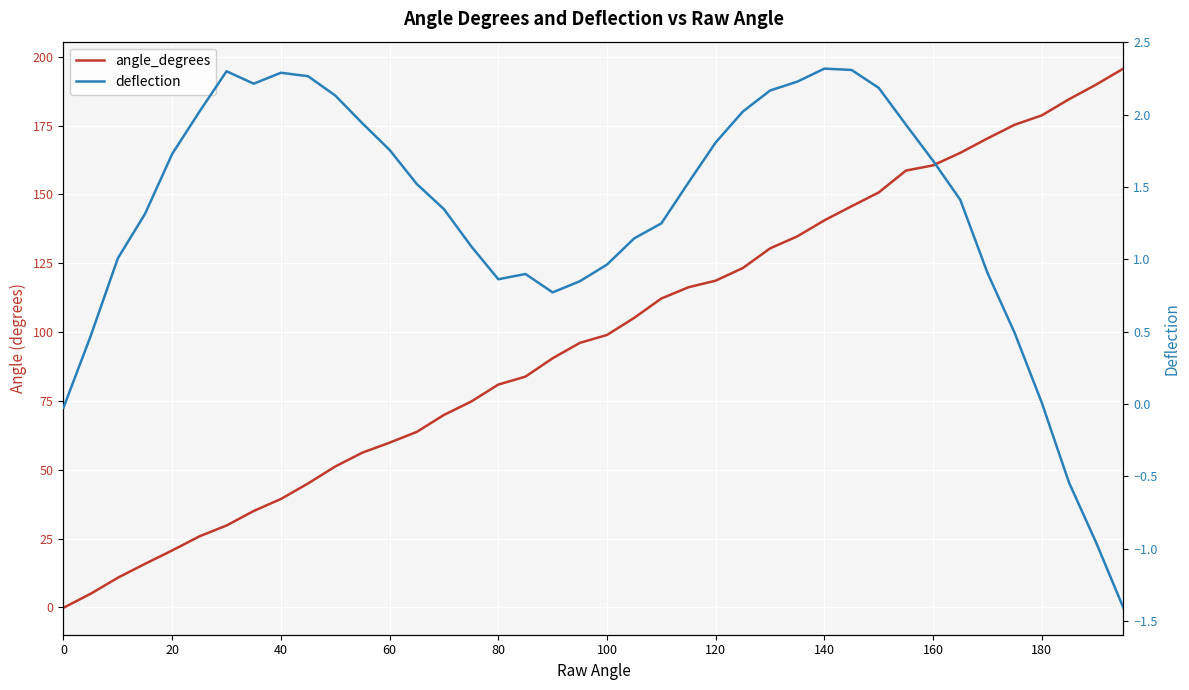

How many intersections are there between deflection and angle_degrees?

1